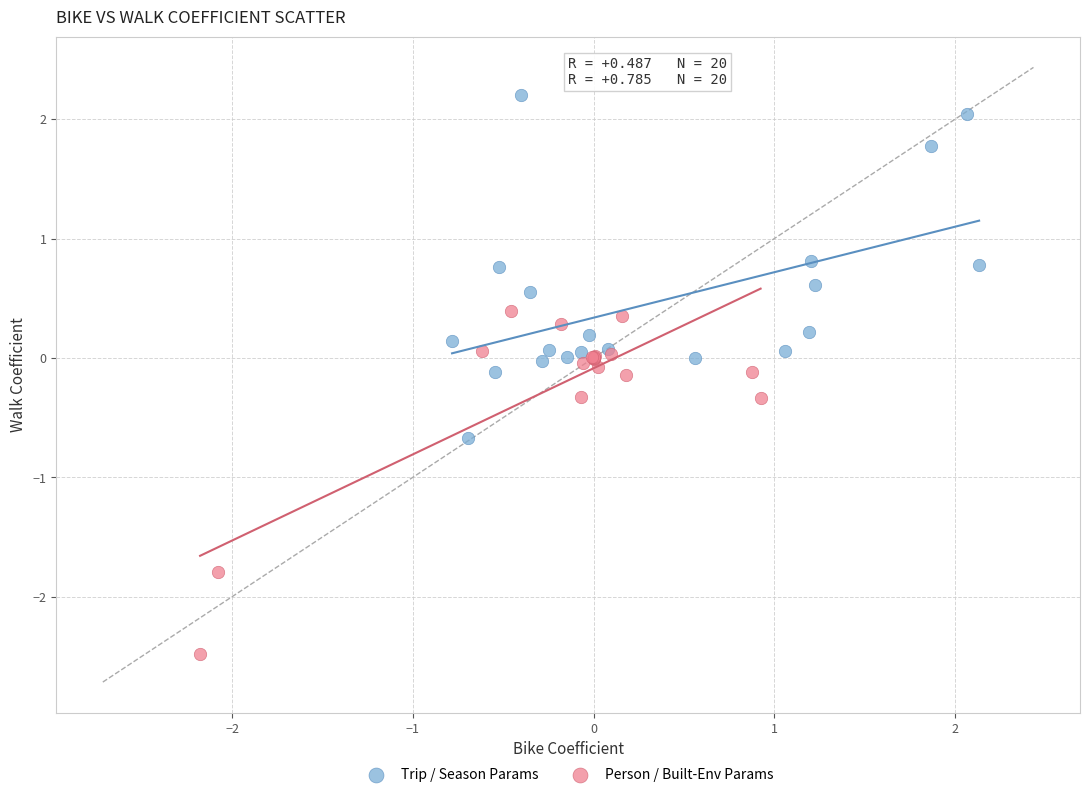

Which series contains the highest Y value?

Trip / Season Params